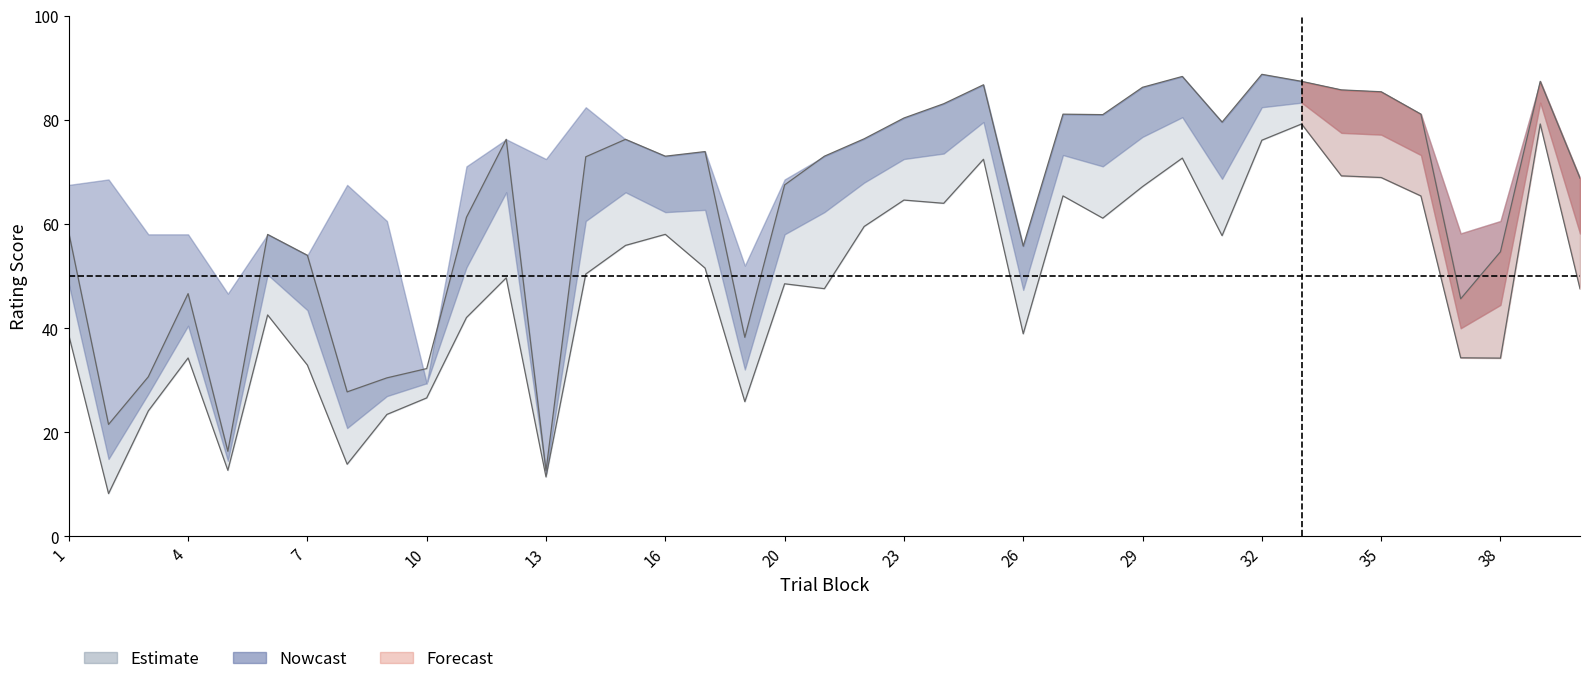

What is the difference between the maximum and minimum values in the conceptual_lower series?

71.0